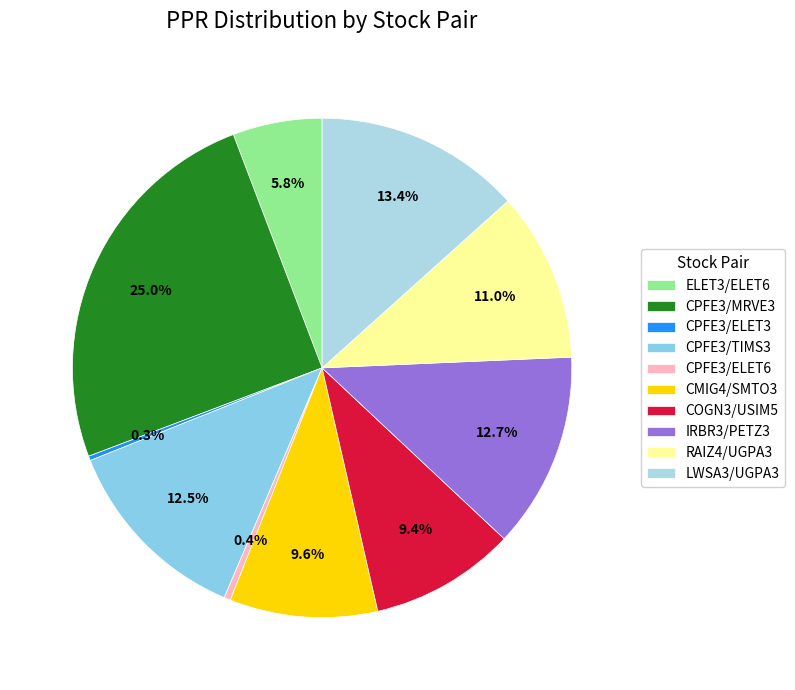

How many segments does this pie chart have?

10